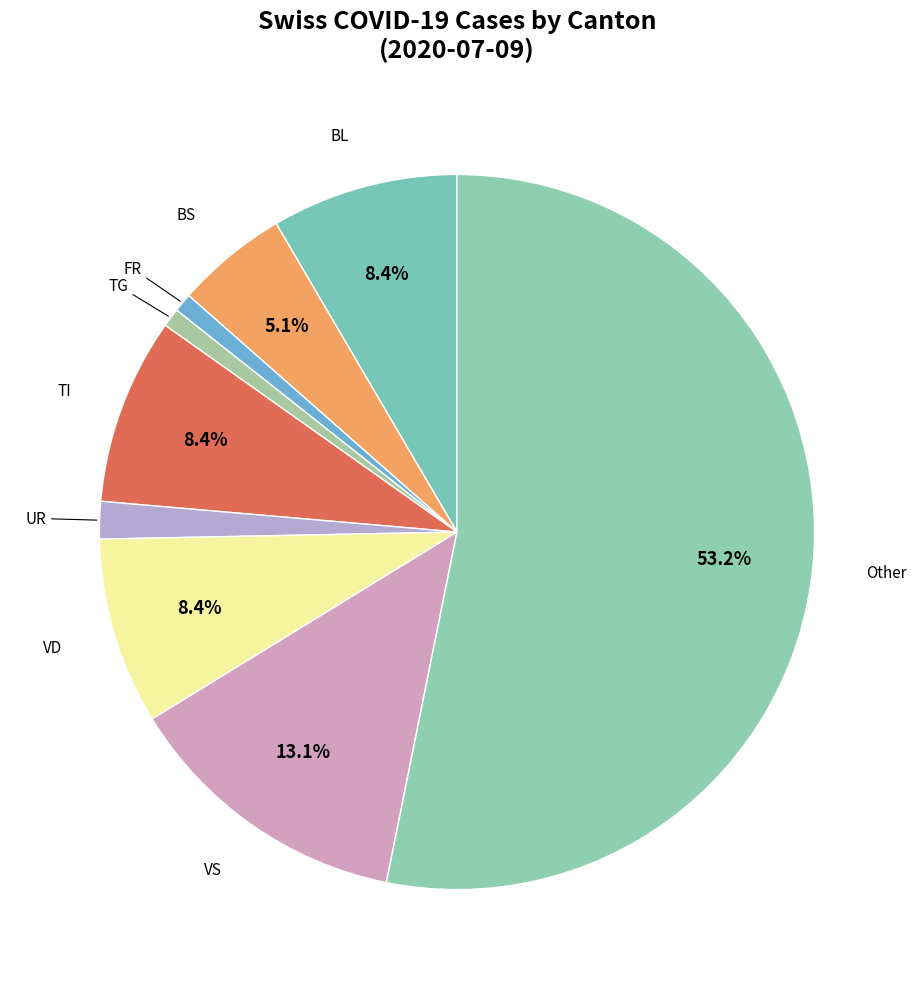

Count the number of slices in the pie.

9